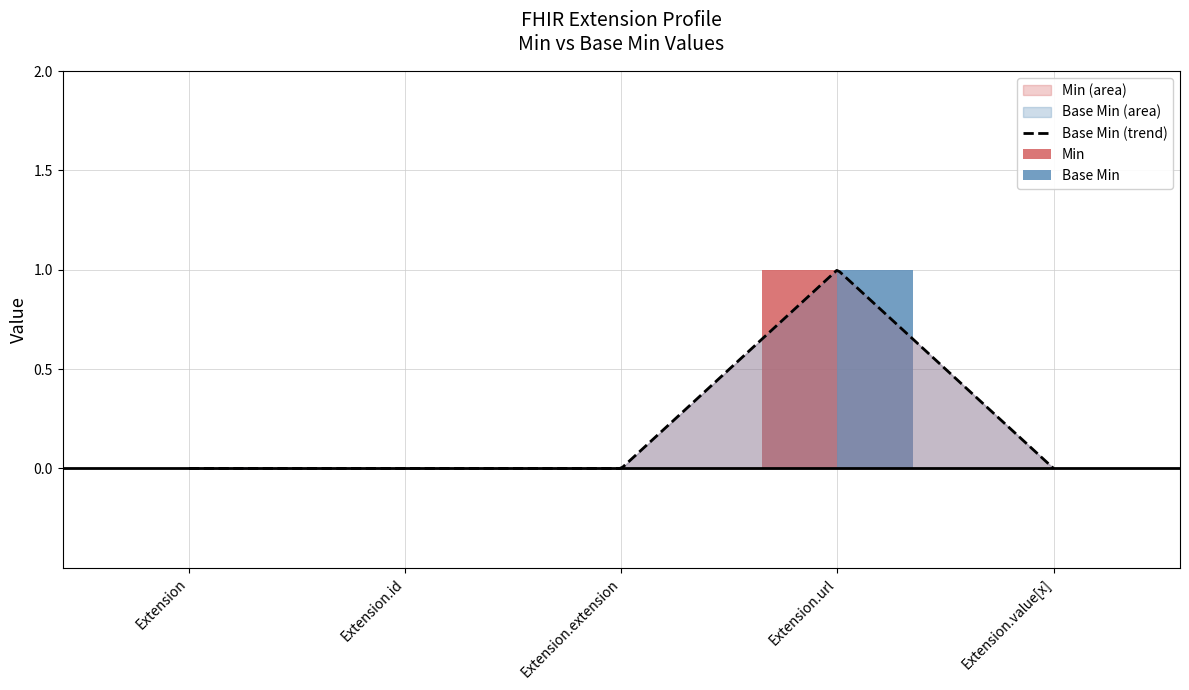

What is the label of the 2nd bar from the right?

Extension.url